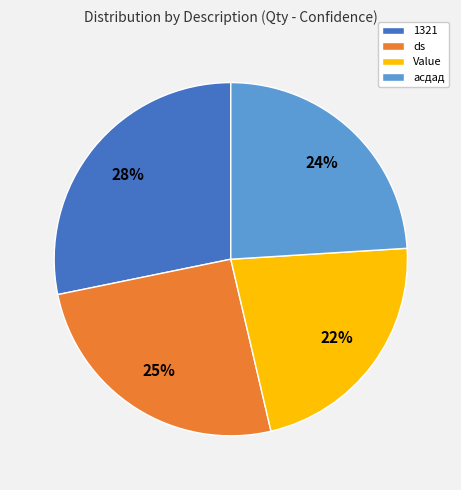

Count the number of slices in the pie.

4